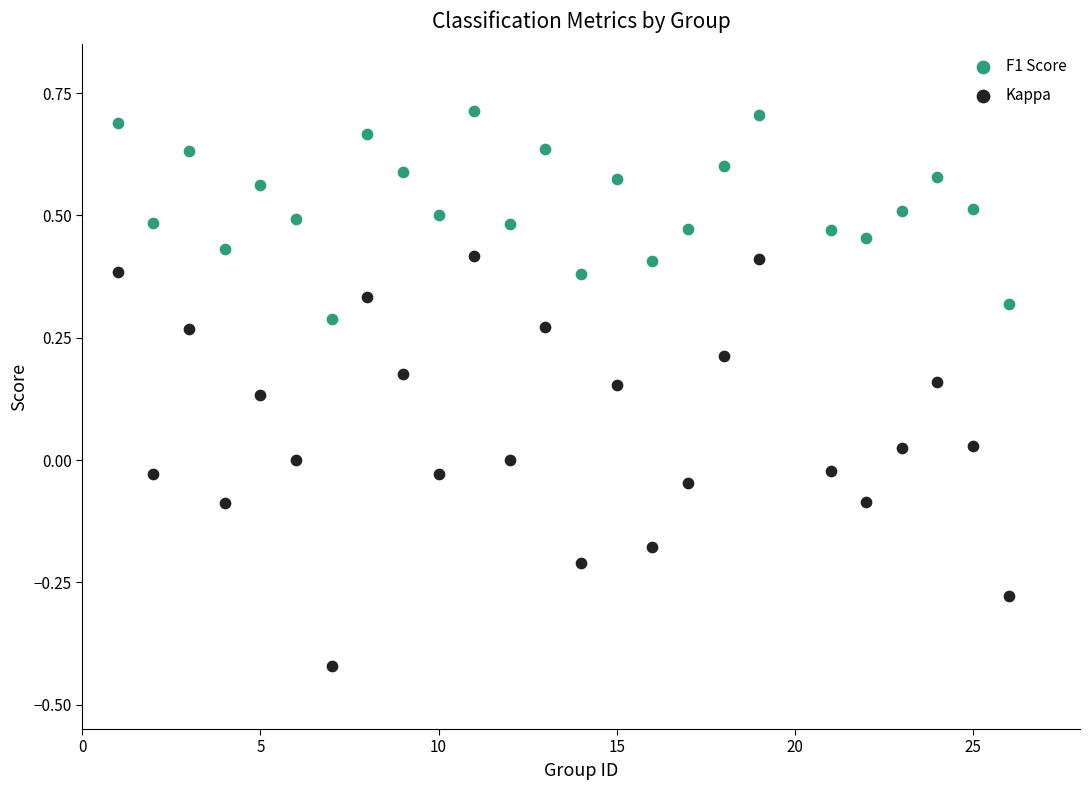

Which series contains the lowest Y value?

Kappa